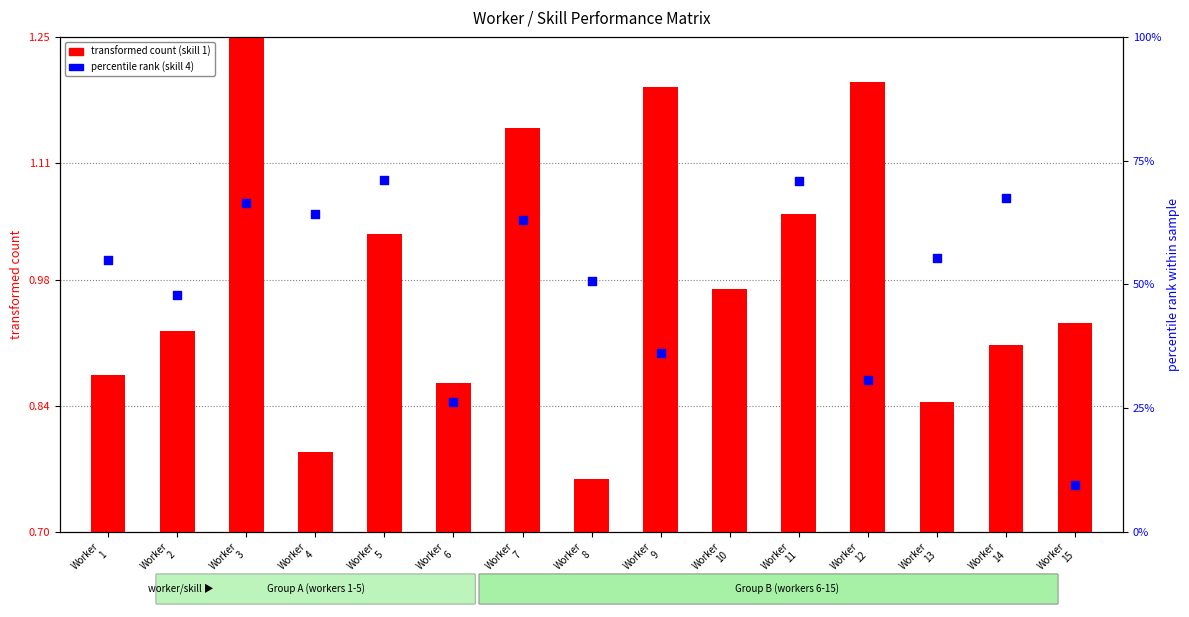

What are all the series names shown in the legend?

transformed count (skill 1), percentile rank (skill 4)